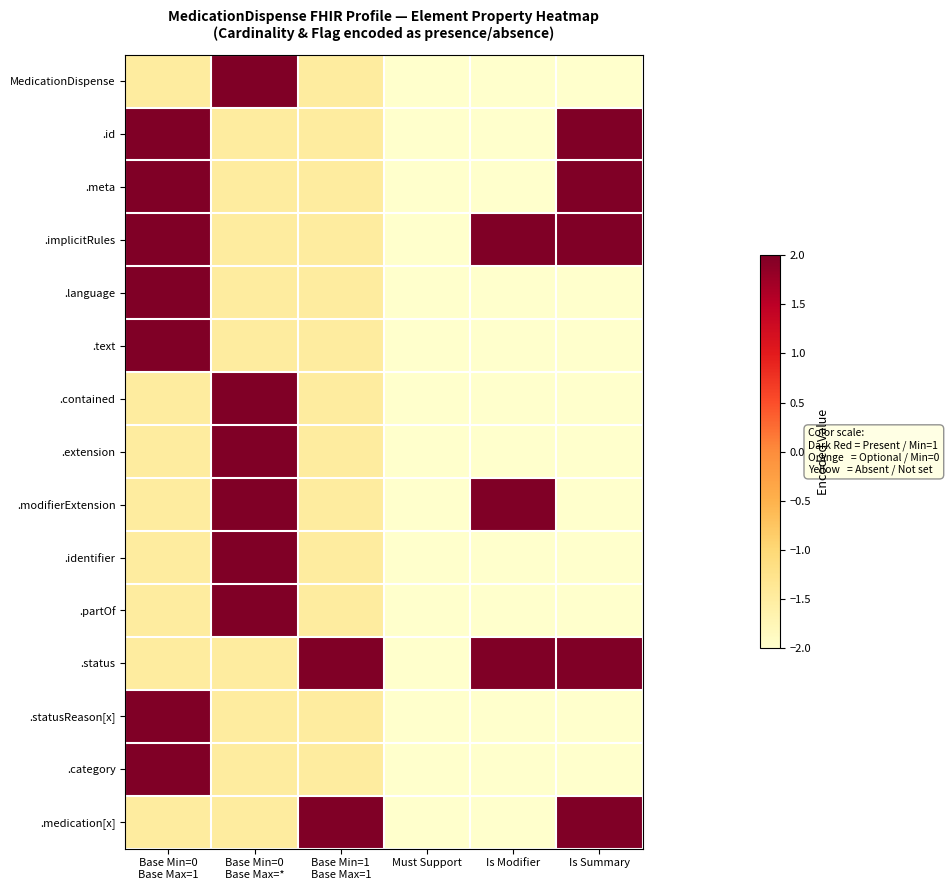

Reading right to left, extract all data points from this chart.

MedicationDispense: Is Summary=-2.0	Is Modifier=-2.0	Must Support=-2.0	Base Min=1
Base Max=1=-1.5	Base Min=0
Base Max=*=2.0	Base Min=0
Base Max=1=-1.5
.id: Is Summary=2.0	Is Modifier=-2.0	Must Support=-2.0	Base Min=1
Base Max=1=-1.5	Base Min=0
Base Max=*=-1.5	Base Min=0
Base Max=1=2.0
.meta: Is Summary=2.0	Is Modifier=-2.0	Must Support=-2.0	Base Min=1
Base Max=1=-1.5	Base Min=0
Base Max=*=-1.5	Base Min=0
Base Max=1=2.0
.implicitRules: Is Summary=2.0	Is Modifier=2.0	Must Support=-2.0	Base Min=1
Base Max=1=-1.5	Base Min=0
Base Max=*=-1.5	Base Min=0
Base Max=1=2.0
.language: Is Summary=-2.0	Is Modifier=-2.0	Must Support=-2.0	Base Min=1
Base Max=1=-1.5	Base Min=0
Base Max=*=-1.5	Base Min=0
Base Max=1=2.0
.text: Is Summary=-2.0	Is Modifier=-2.0	Must Support=-2.0	Base Min=1
Base Max=1=-1.5	Base Min=0
Base Max=*=-1.5	Base Min=0
Base Max=1=2.0
.contained: Is Summary=-2.0	Is Modifier=-2.0	Must Support=-2.0	Base Min=1
Base Max=1=-1.5	Base Min=0
Base Max=*=2.0	Base Min=0
Base Max=1=-1.5
.extension: Is Summary=-2.0	Is Modifier=-2.0	Must Support=-2.0	Base Min=1
Base Max=1=-1.5	Base Min=0
Base Max=*=2.0	Base Min=0
Base Max=1=-1.5
.modifierExtension: Is Summary=-2.0	Is Modifier=2.0	Must Support=-2.0	Base Min=1
Base Max=1=-1.5	Base Min=0
Base Max=*=2.0	Base Min=0
Base Max=1=-1.5
.identifier: Is Summary=-2.0	Is Modifier=-2.0	Must Support=-2.0	Base Min=1
Base Max=1=-1.5	Base Min=0
Base Max=*=2.0	Base Min=0
Base Max=1=-1.5
.partOf: Is Summary=-2.0	Is Modifier=-2.0	Must Support=-2.0	Base Min=1
Base Max=1=-1.5	Base Min=0
Base Max=*=2.0	Base Min=0
Base Max=1=-1.5
.status: Is Summary=2.0	Is Modifier=2.0	Must Support=-2.0	Base Min=1
Base Max=1=2.0	Base Min=0
Base Max=*=-1.5	Base Min=0
Base Max=1=-1.5
.statusReason[x]: Is Summary=-2.0	Is Modifier=-2.0	Must Support=-2.0	Base Min=1
Base Max=1=-1.5	Base Min=0
Base Max=*=-1.5	Base Min=0
Base Max=1=2.0
.category: Is Summary=-2.0	Is Modifier=-2.0	Must Support=-2.0	Base Min=1
Base Max=1=-1.5	Base Min=0
Base Max=*=-1.5	Base Min=0
Base Max=1=2.0
.medication[x]: Is Summary=2.0	Is Modifier=-2.0	Must Support=-2.0	Base Min=1
Base Max=1=2.0	Base Min=0
Base Max=*=-1.5	Base Min=0
Base Max=1=-1.5